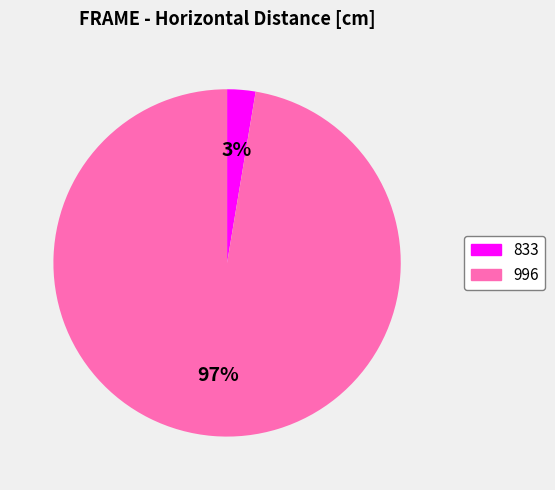

To the nearest percent, what is the combined percentage of 996 and 833?

100%